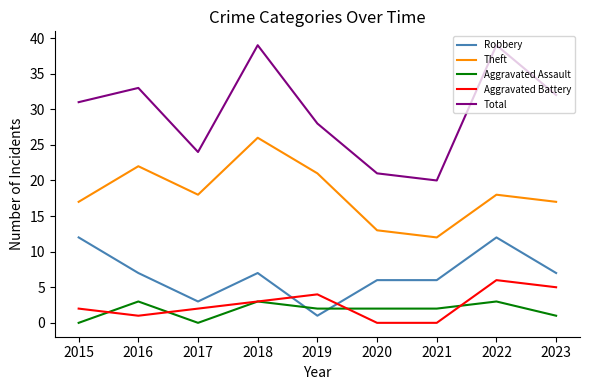

The value of Robbery at 2020 is 6. True or false?

True